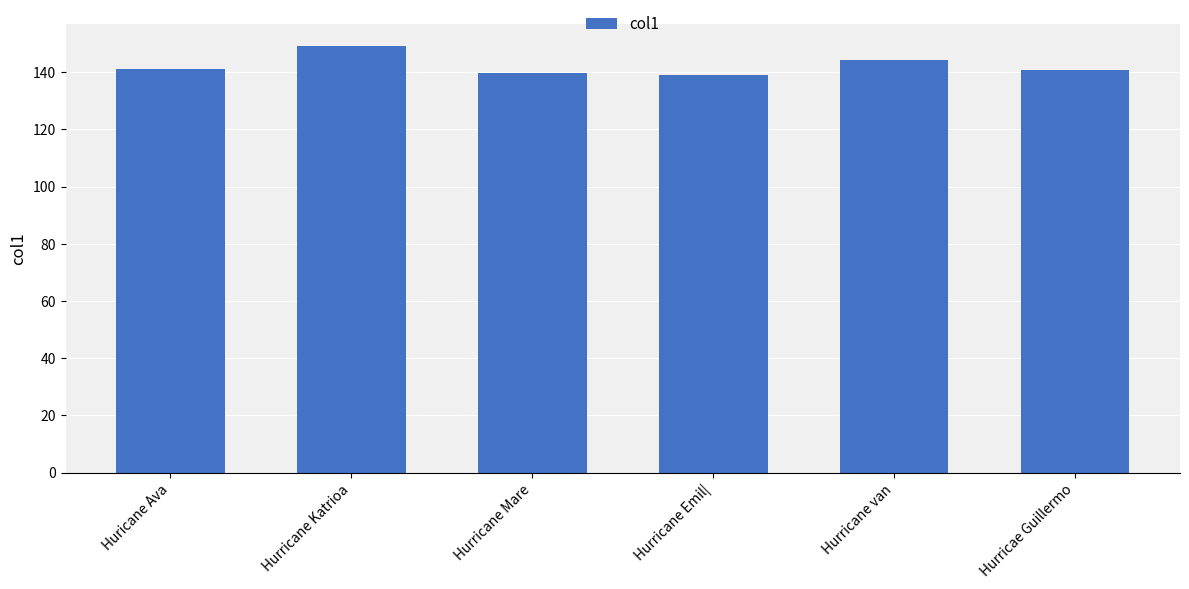

What is the sum of all values?

854.4